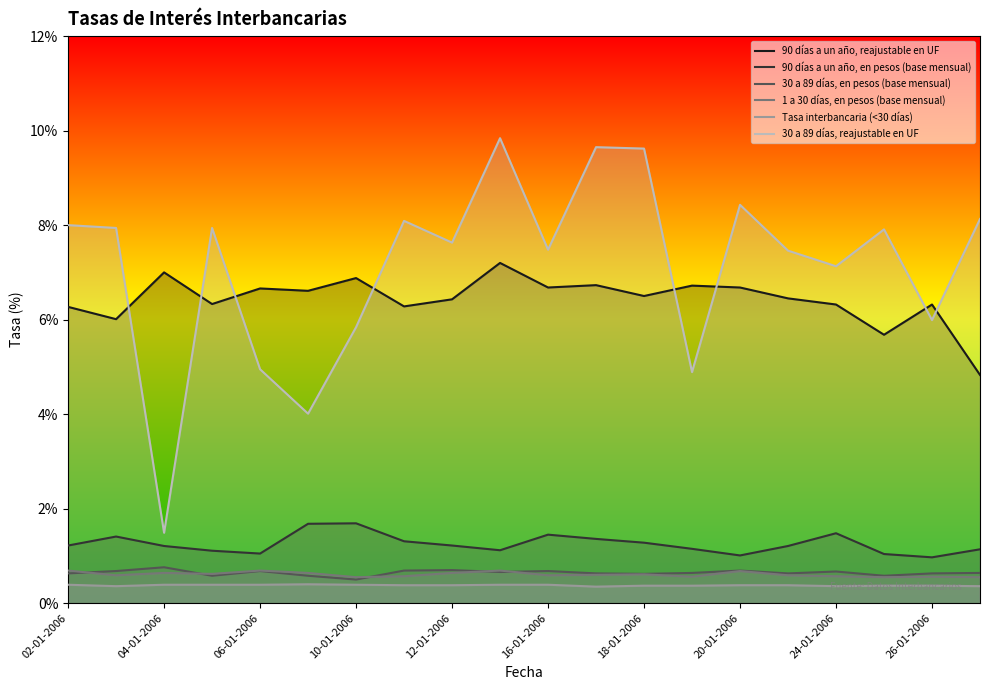

What is the total value across all series at 02-01-2006?

17.2